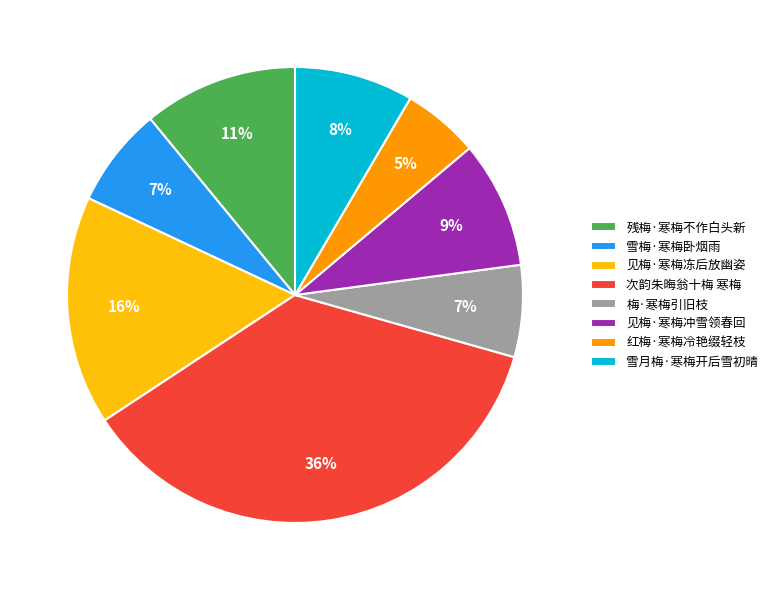

What is the ratio of the value at 见梅·寒梅冲雪领春回 to the value at 雪月梅·寒梅开后雪初晴?

1.1